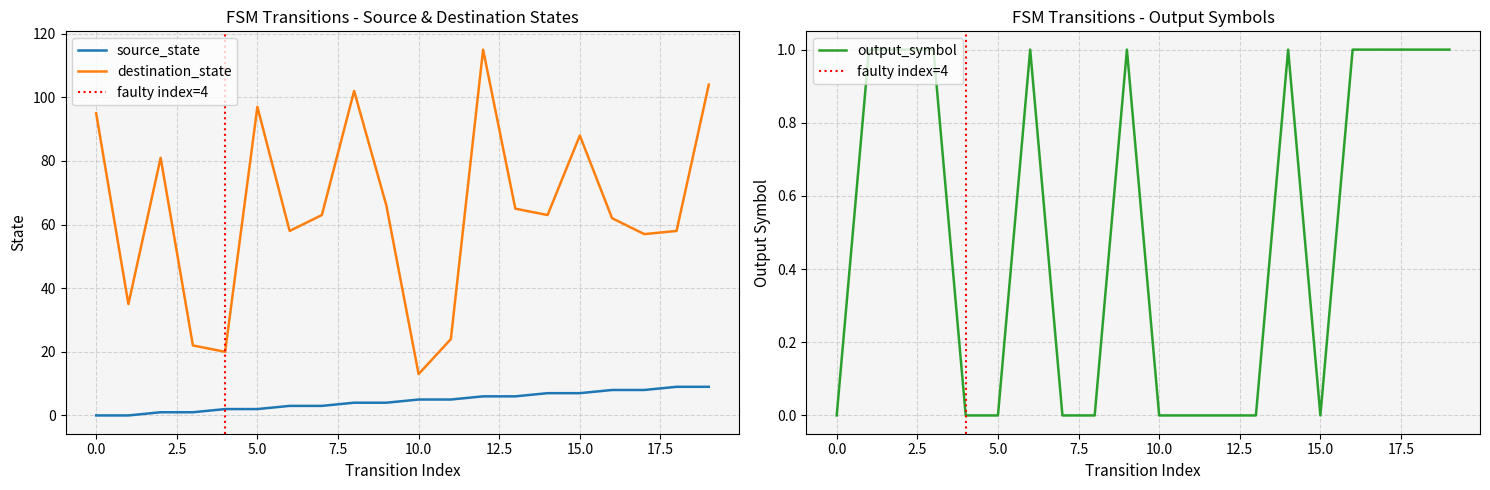

What is the value of the source_state point at the 5th from the left?

2